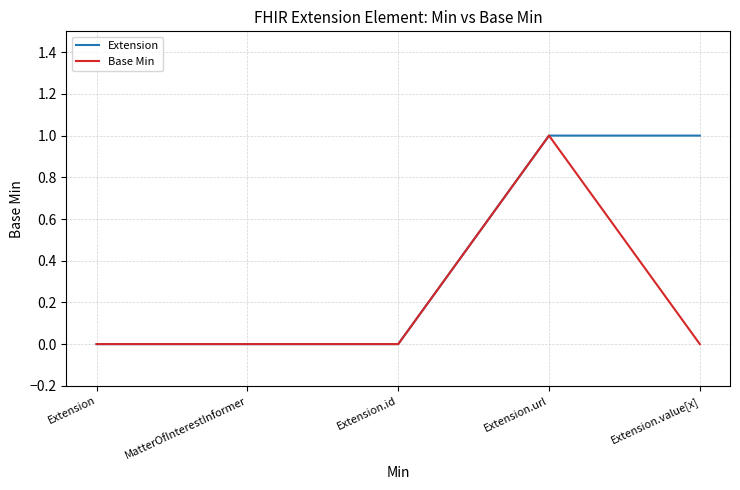

What are all the series names shown in the legend?

Extension, Base Min